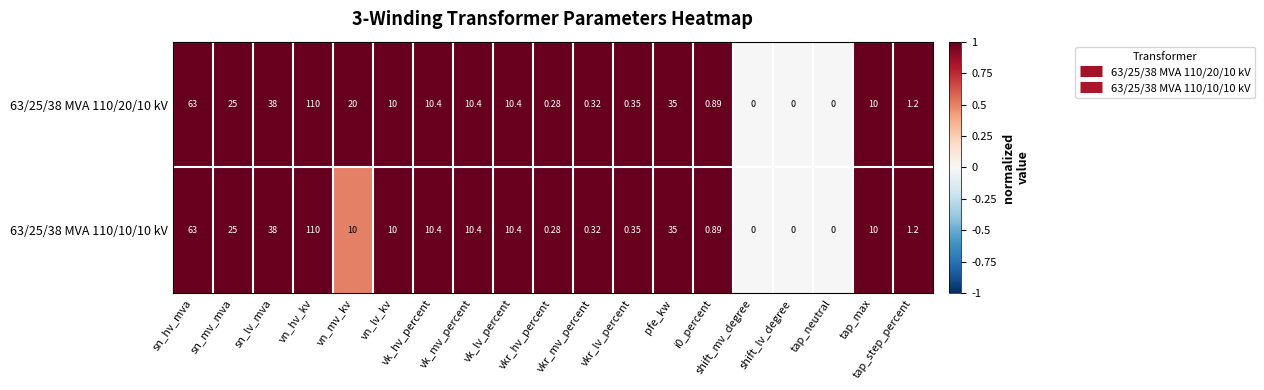

How many data points in 63/25/38 MVA 110/20/10 kV are less than 10?

8